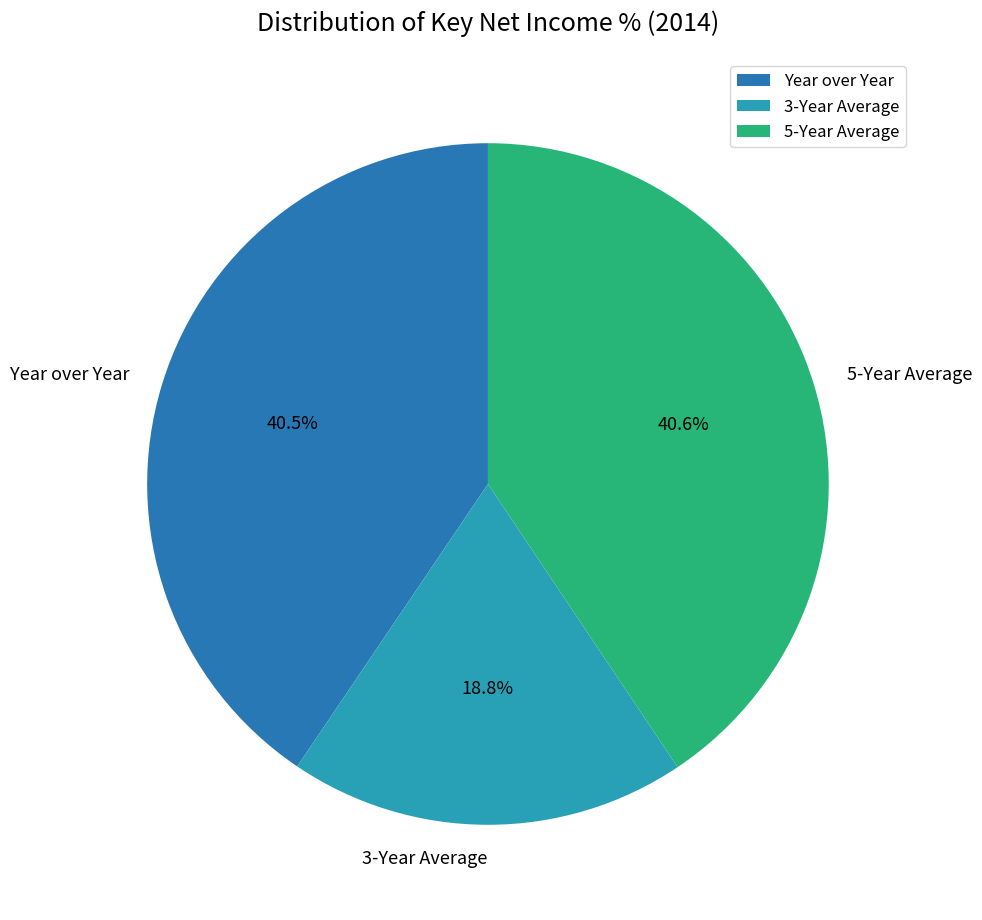

Approximately how many times larger is the value at 3-Year Average compared to Year over Year?

0.5